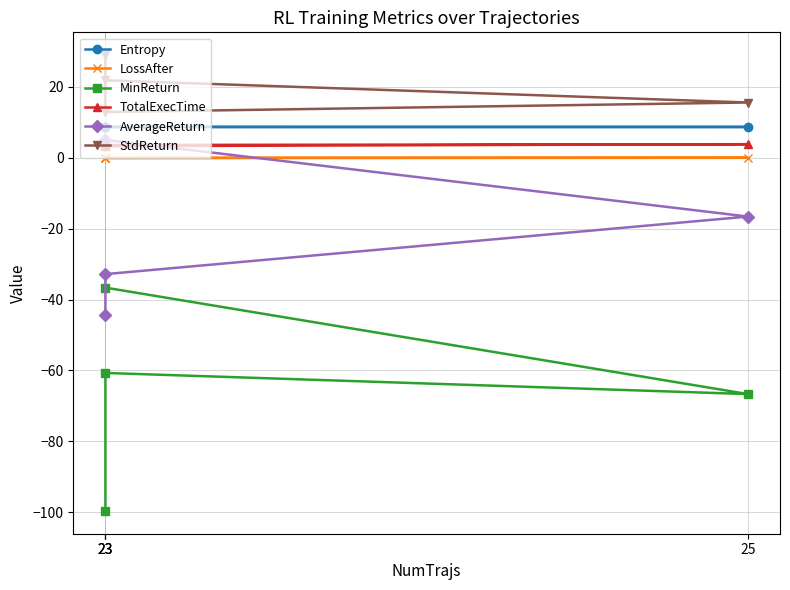

How many times do TotalExecTime and AverageReturn cross each other?

1